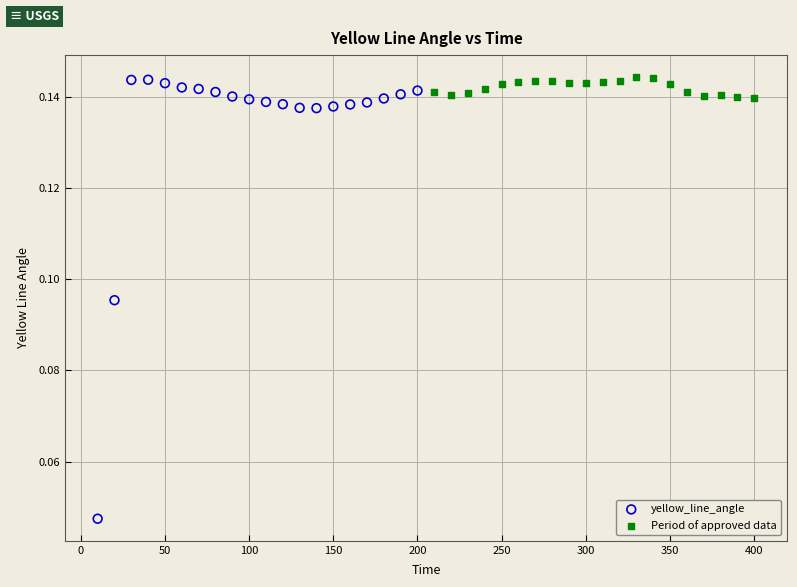

Which series has the widest spread of Y values?

yellow_line_angle